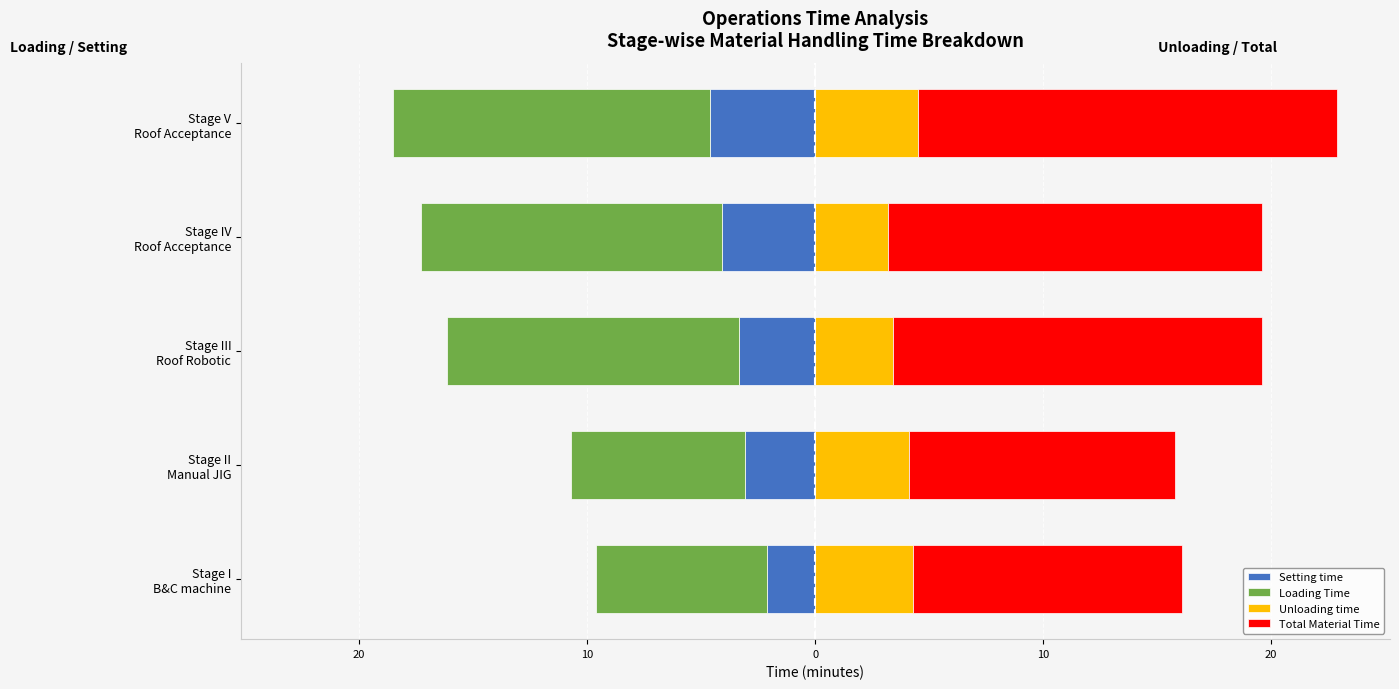

What is the sum of the Setting time values at Stage II Manual JIG and Stage III Roof Robotic?

-6.5